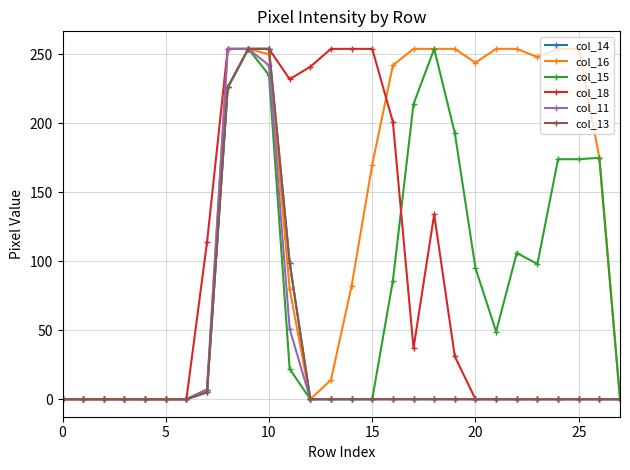

What is the difference between the maximum and second lowest values in the col_13 series?

254